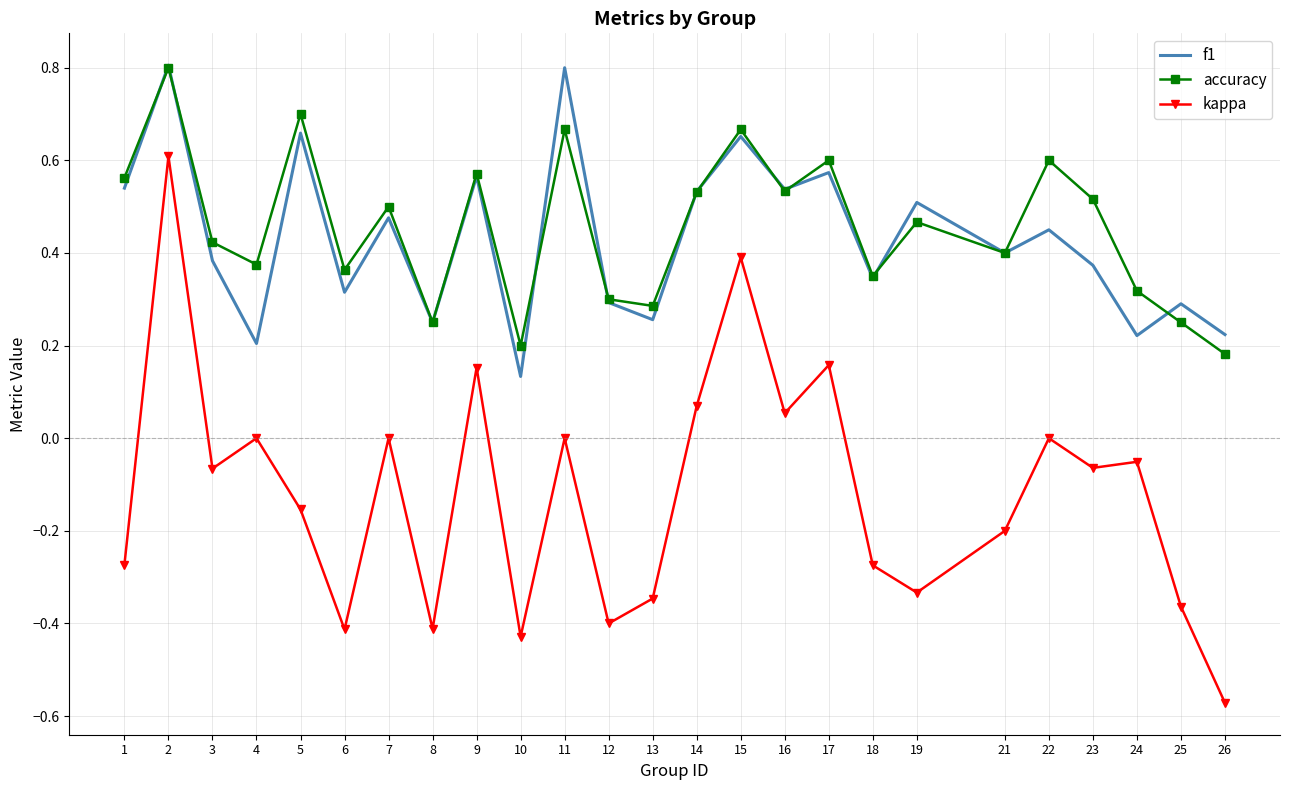

Which series has the widest spread of values?

kappa